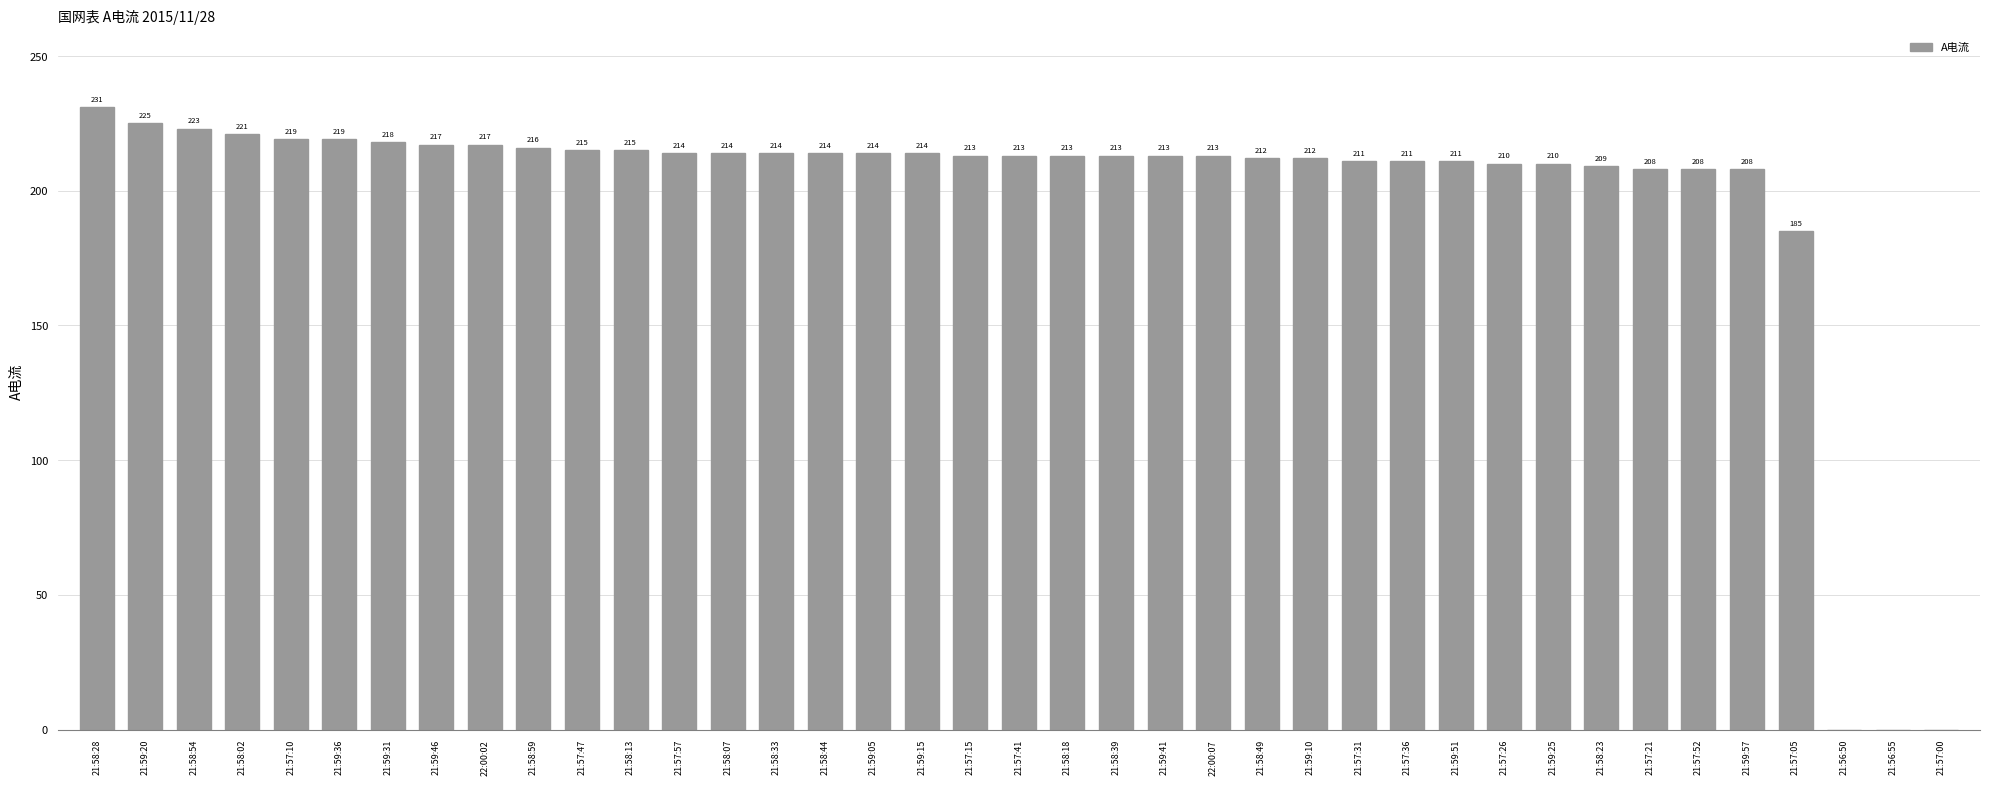

What value does the data have at 21:57:10?

219